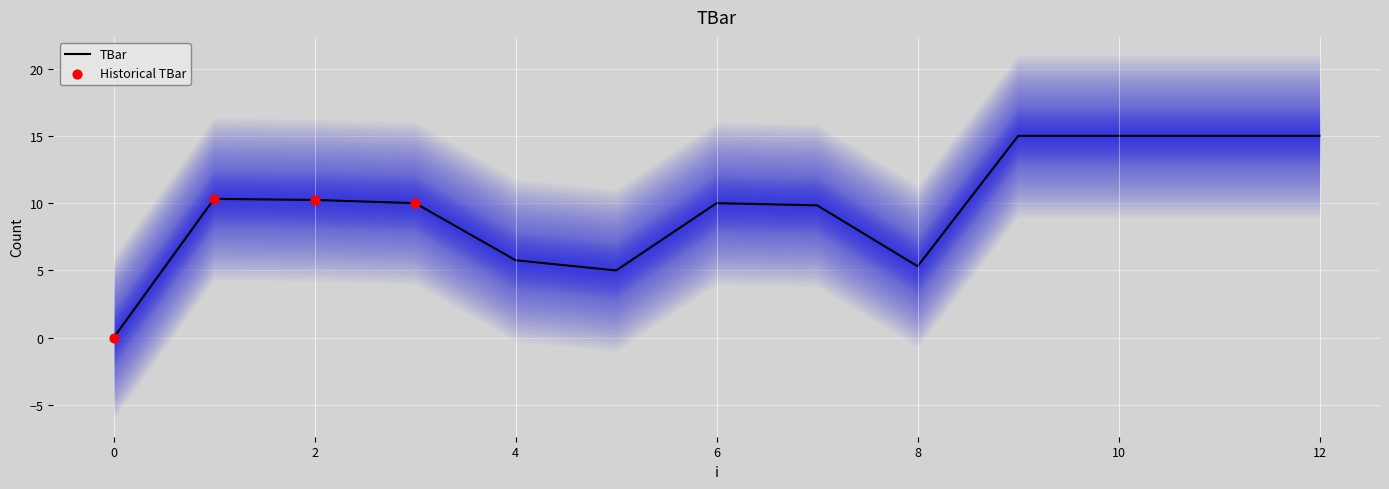

Between 7 and 11, which is larger?

11